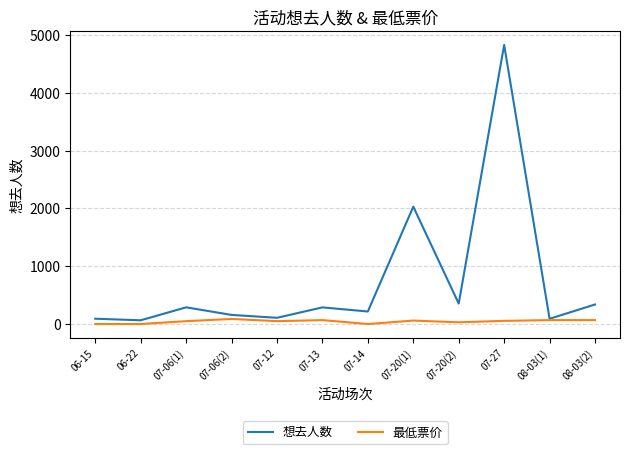

Which series has the largest total across all categories?

想去人数